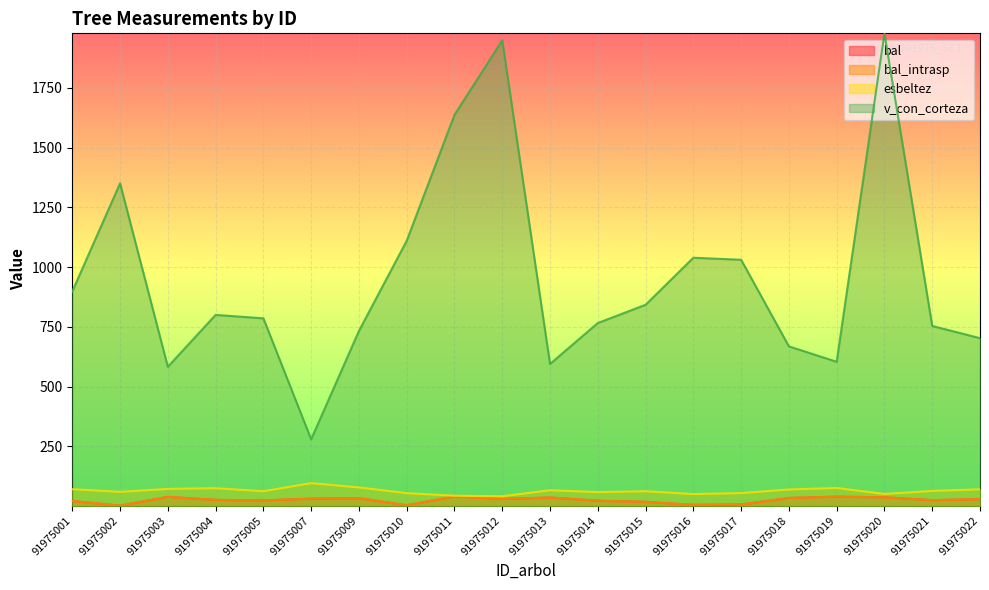

True or false: bal_intrasp and bal cross at least once.

False